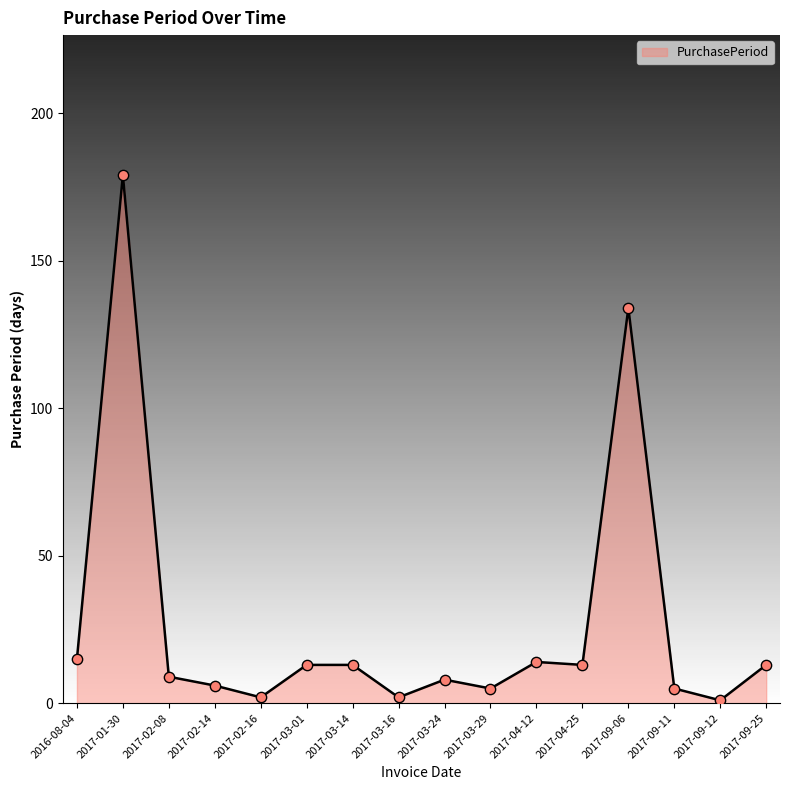

Which has a higher value, 2017-09-25 or 2017-09-11?

2017-09-25